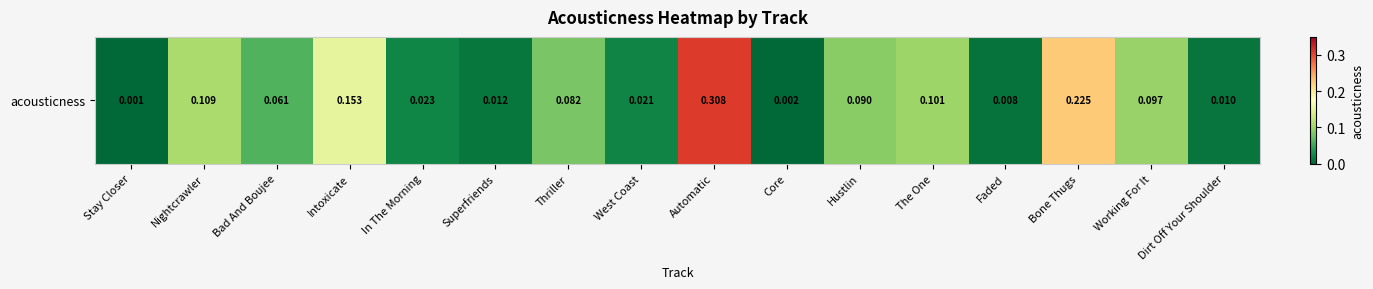

Reading left to right, what are all the values shown in this chart?

Stay Closer=0.0	Nightcrawler=0.1	Bad And Boujee=0.1	Intoxicate=0.2	In The Morning=0.0	Superfriends=0.0	Thriller=0.1	West Coast=0.0	Automatic=0.3	Core=0.0	Hustlin=0.1	The One=0.1	Faded=0.0	Bone Thugs=0.2	Working For It=0.1	Dirt Off Your Shoulder=0.0